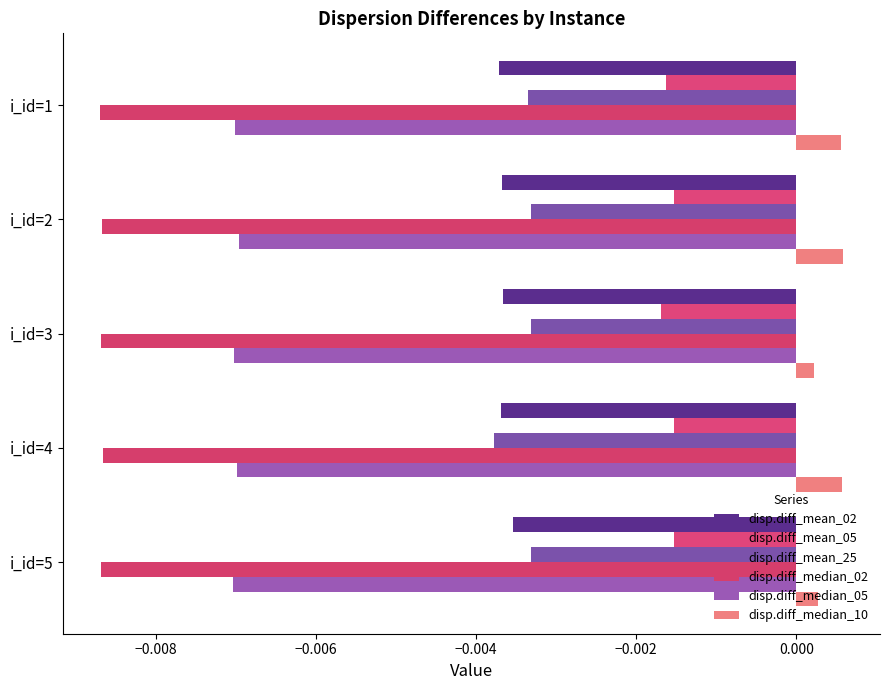

What are all the series names shown in the legend?

disp.diff_mean_02, disp.diff_mean_05, disp.diff_mean_25, disp.diff_median_02, disp.diff_median_05, disp.diff_median_10